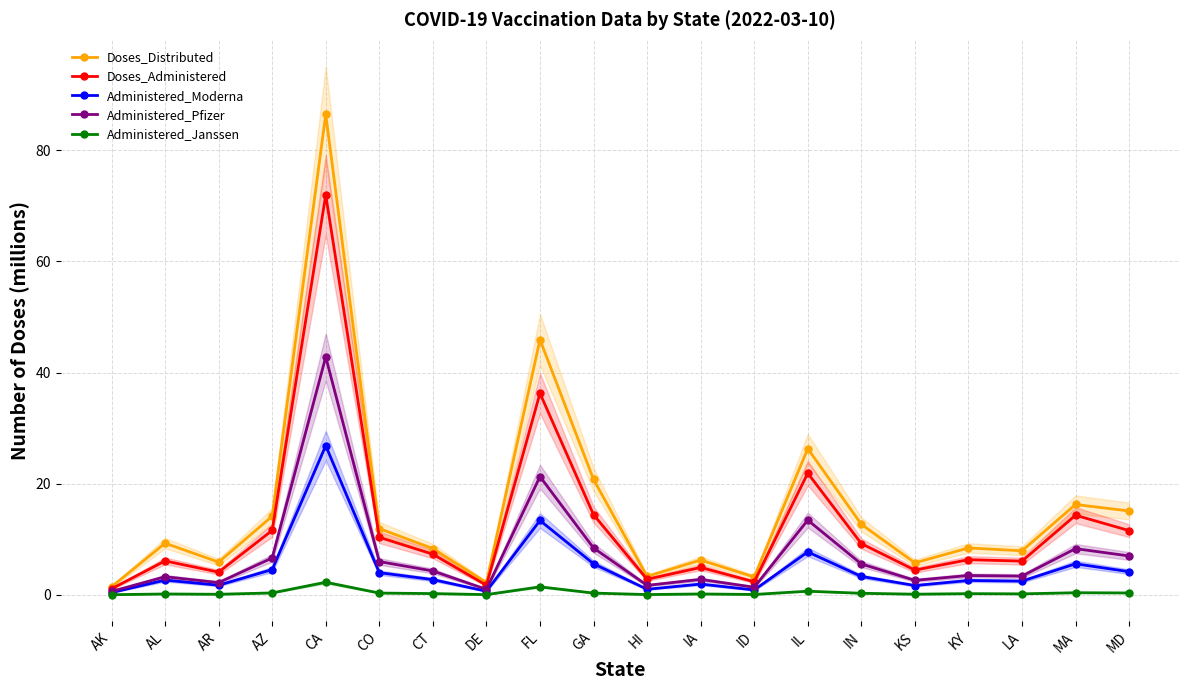

True or false: Administered_Pfizer and Administered_Janssen intersect in this chart.

False